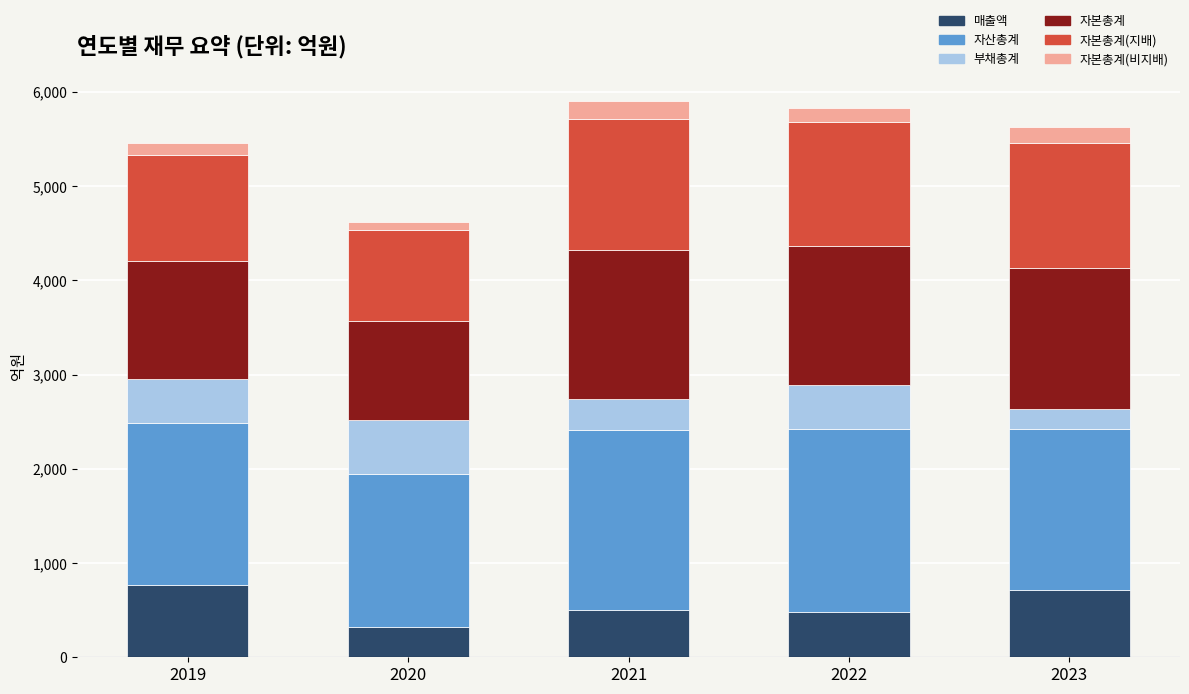

Does the chart contain stacked bars?

Yes